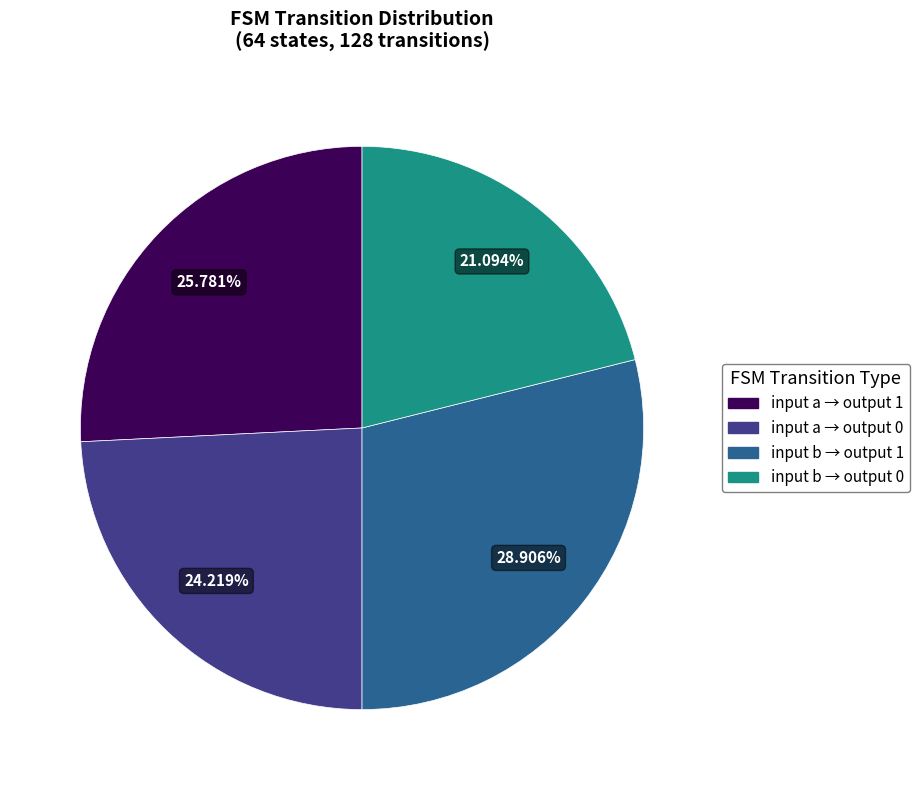

Is there any slice that represents more than half of the pie?

No